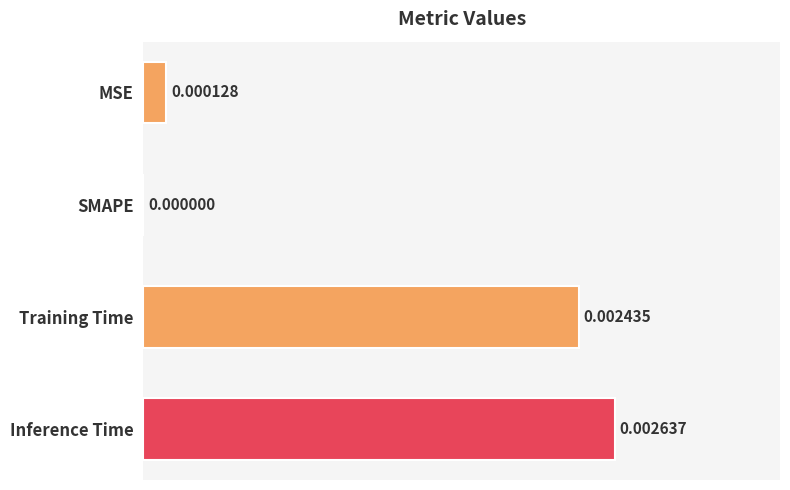

Which category has the highest value across all series?

Inference Time